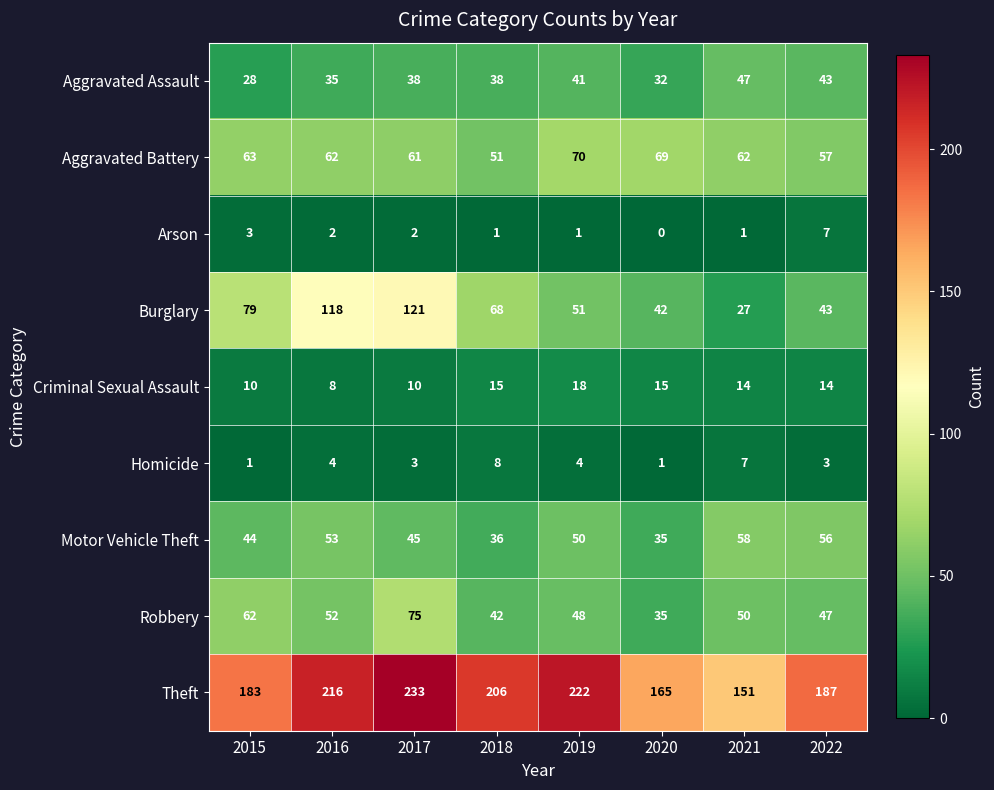

What is the spread (max minus min) of values at 2018?

205